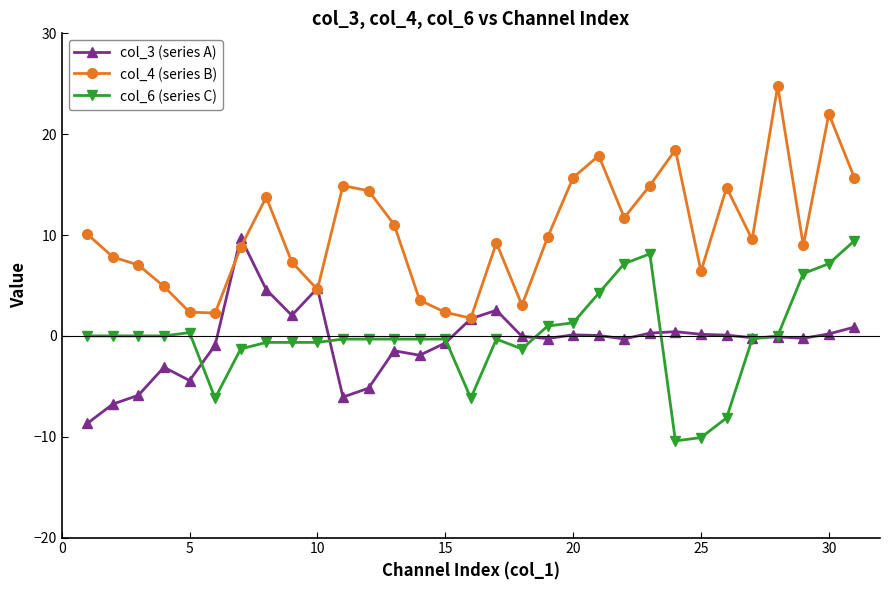

Which series has the widest spread of values?

col_4 (series B)